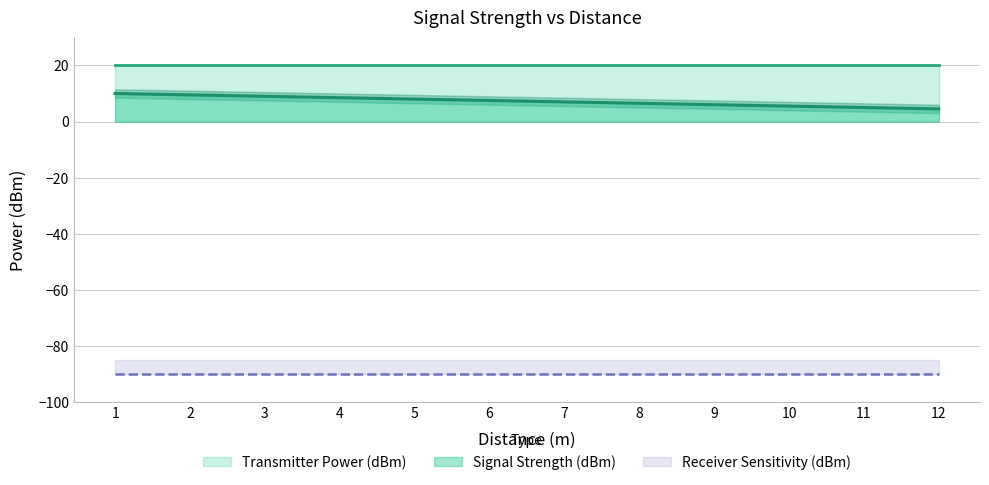

What is the value of the Receiver Sensitivity (dBm) point at the 9th from the left?

-90.0